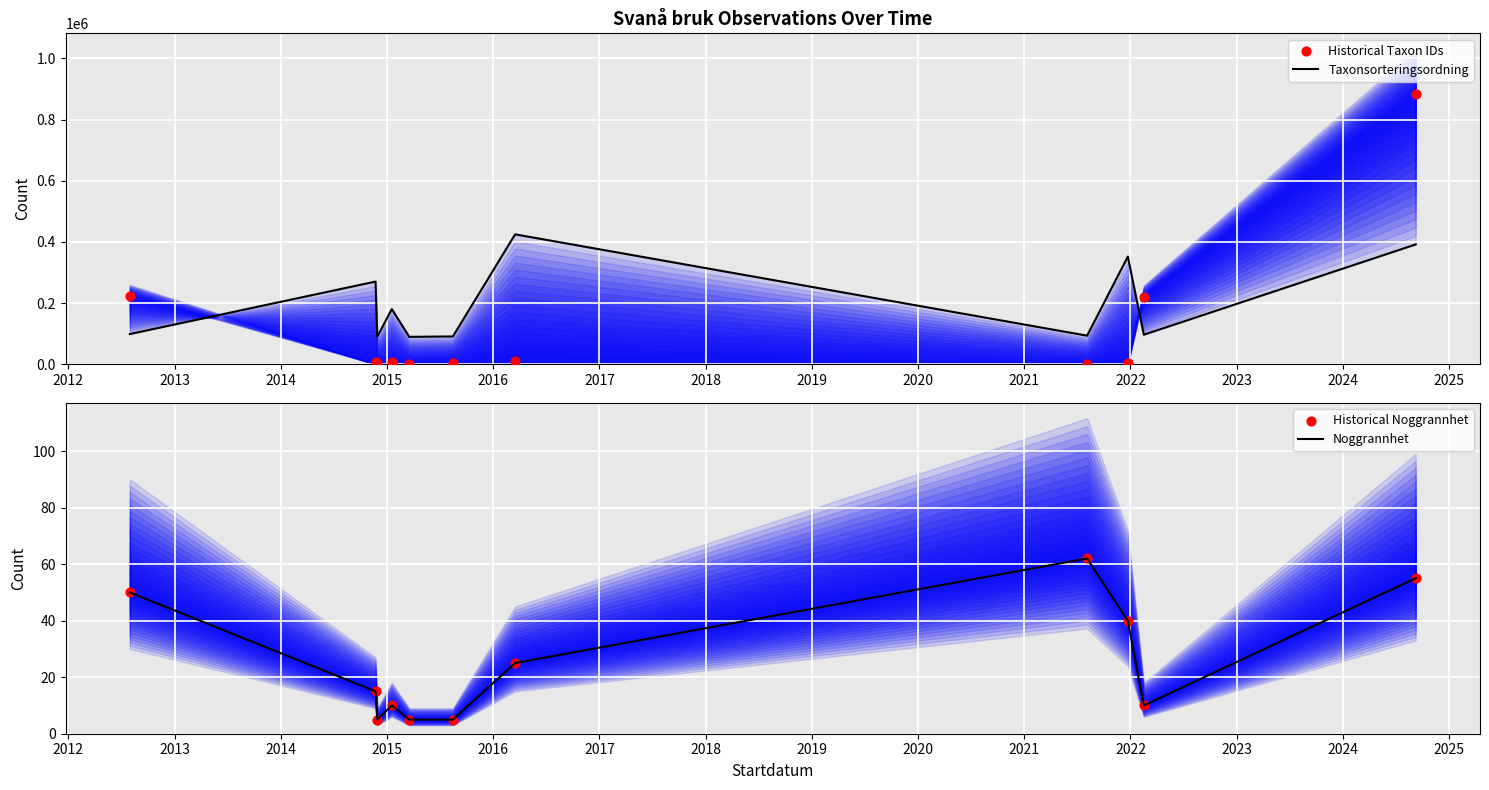

Which series reaches the maximum Y coordinate?

Historical Taxon IDs